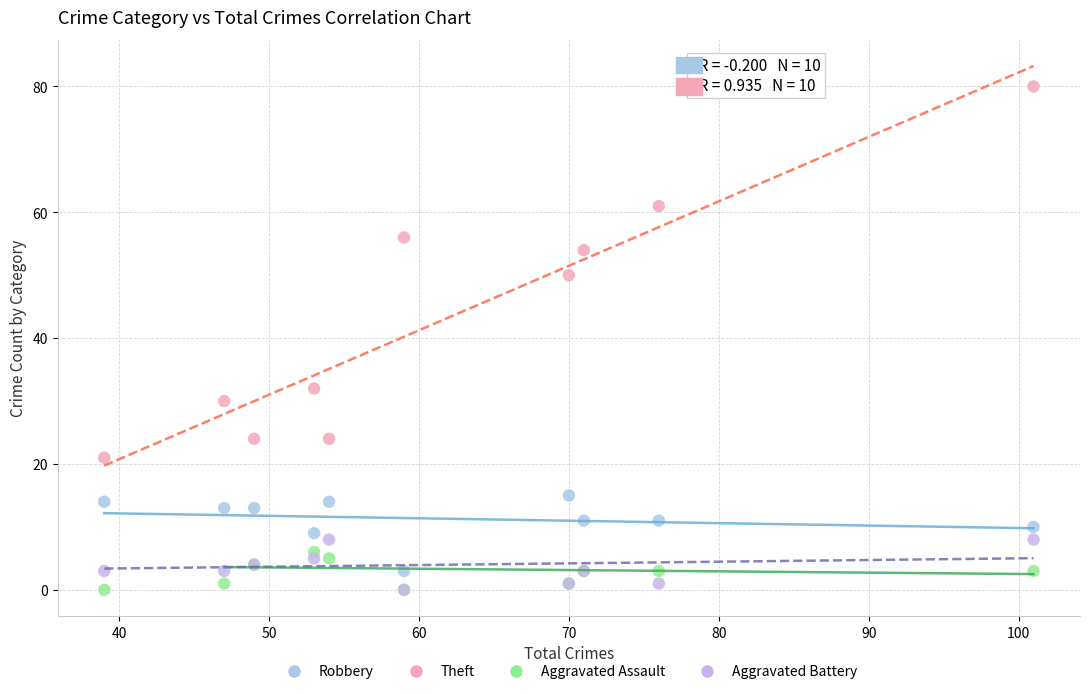

Across all series, what Y value is closest to 40?

32